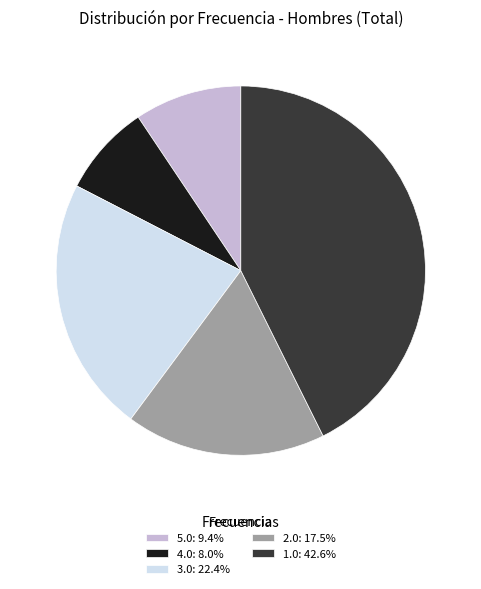

Is 4.0: 8.0% the majority of the pie?

No